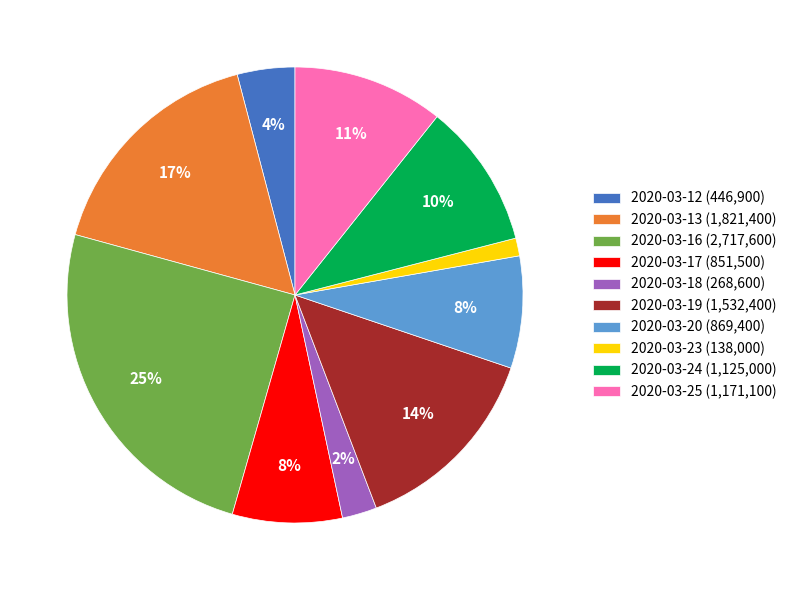

Which has a higher value, 2020-03-19 (1,532,400) or 2020-03-12 (446,900)?

2020-03-19 (1,532,400)